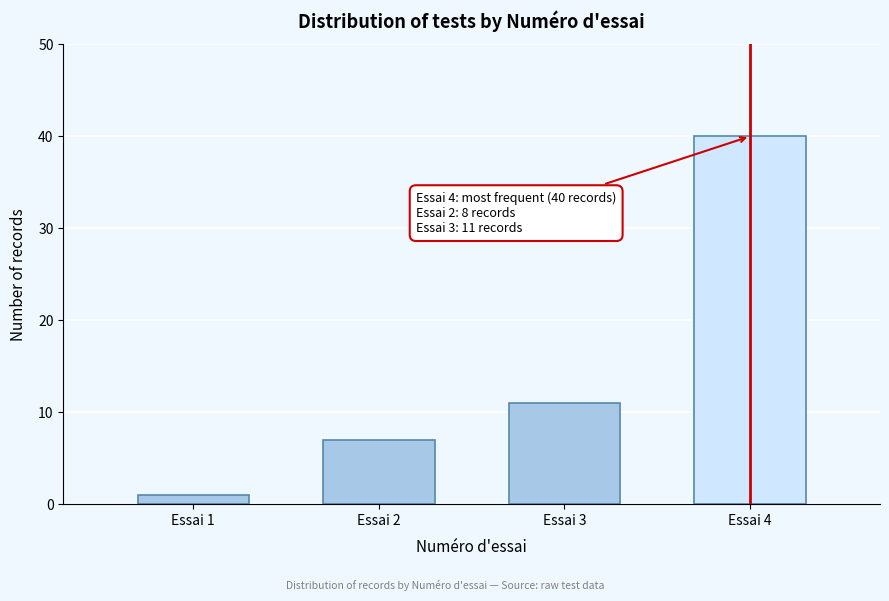

Reading right to left, what are all the values shown in this chart?

40	11	7	1